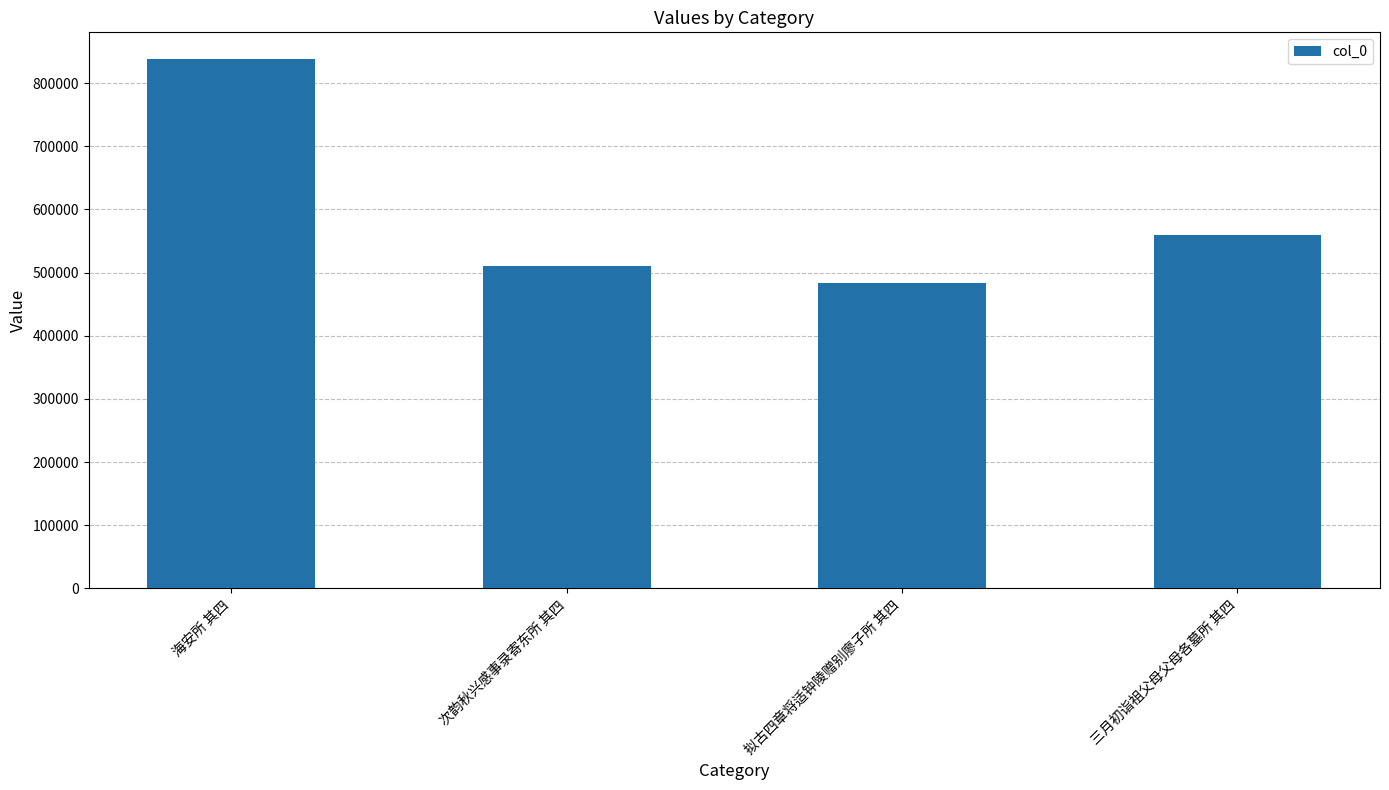

Rank the categories by value from lowest to highest.

拟古四章将适钟陵赠别廖子所 其四, 次韵秋兴感事录寄东所 其四, 三月初诣祖父母父母各墓所 其四, 海安所 其四